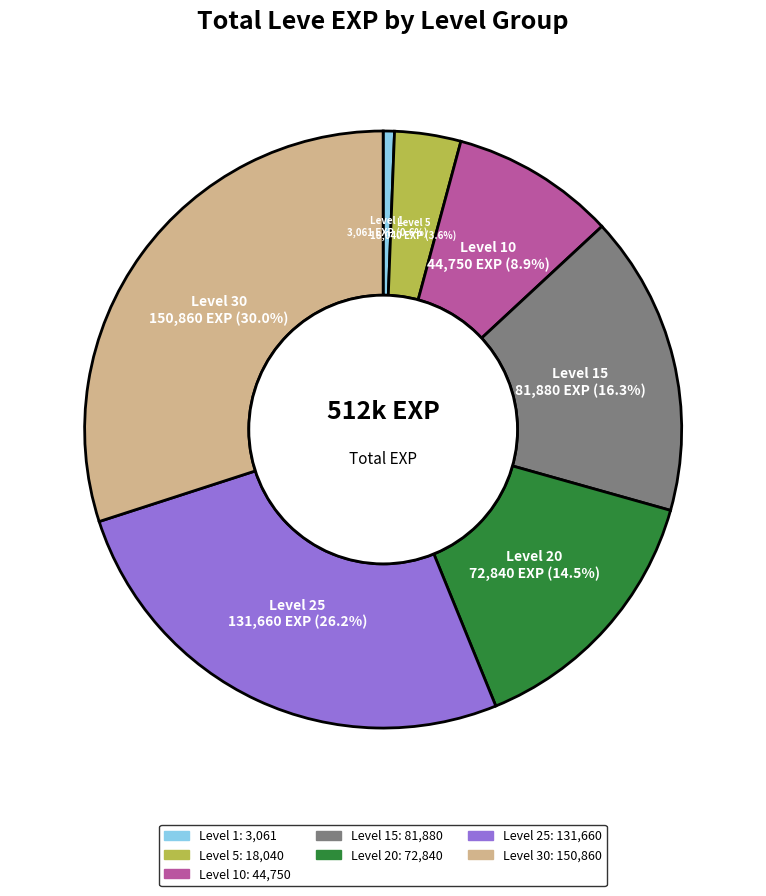

How many segments does this pie chart have?

7